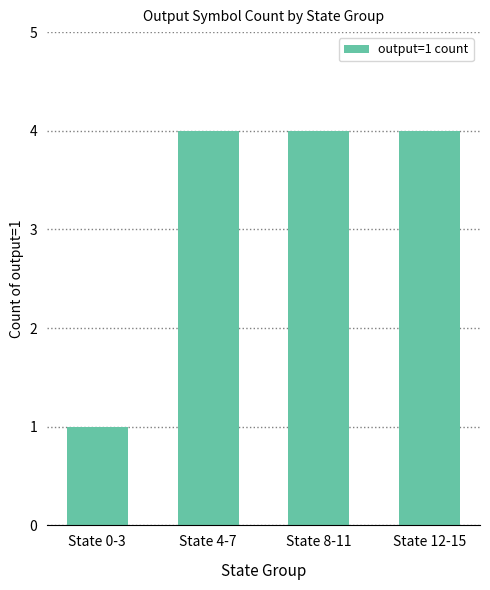

What is the difference between the maximum and minimum values?

3